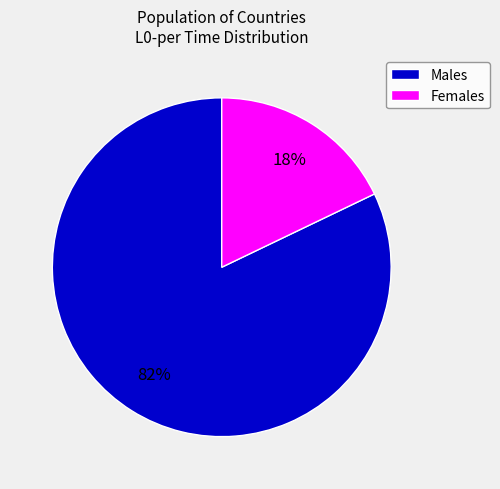

Which slice is the smallest?

Females